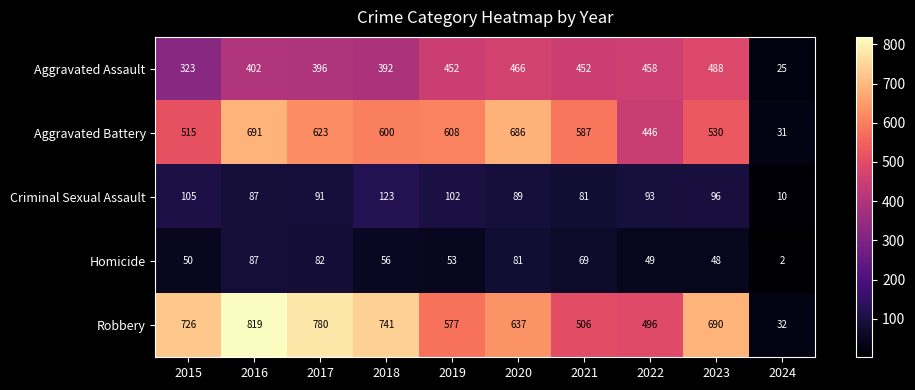

Is it true that Criminal Sexual Assault equals 155 at 2020?

False